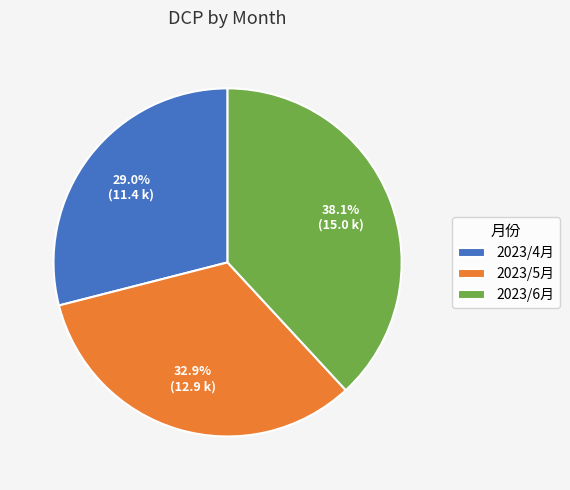

True or false: 2023/6月 accounts for 38% of the total.

True